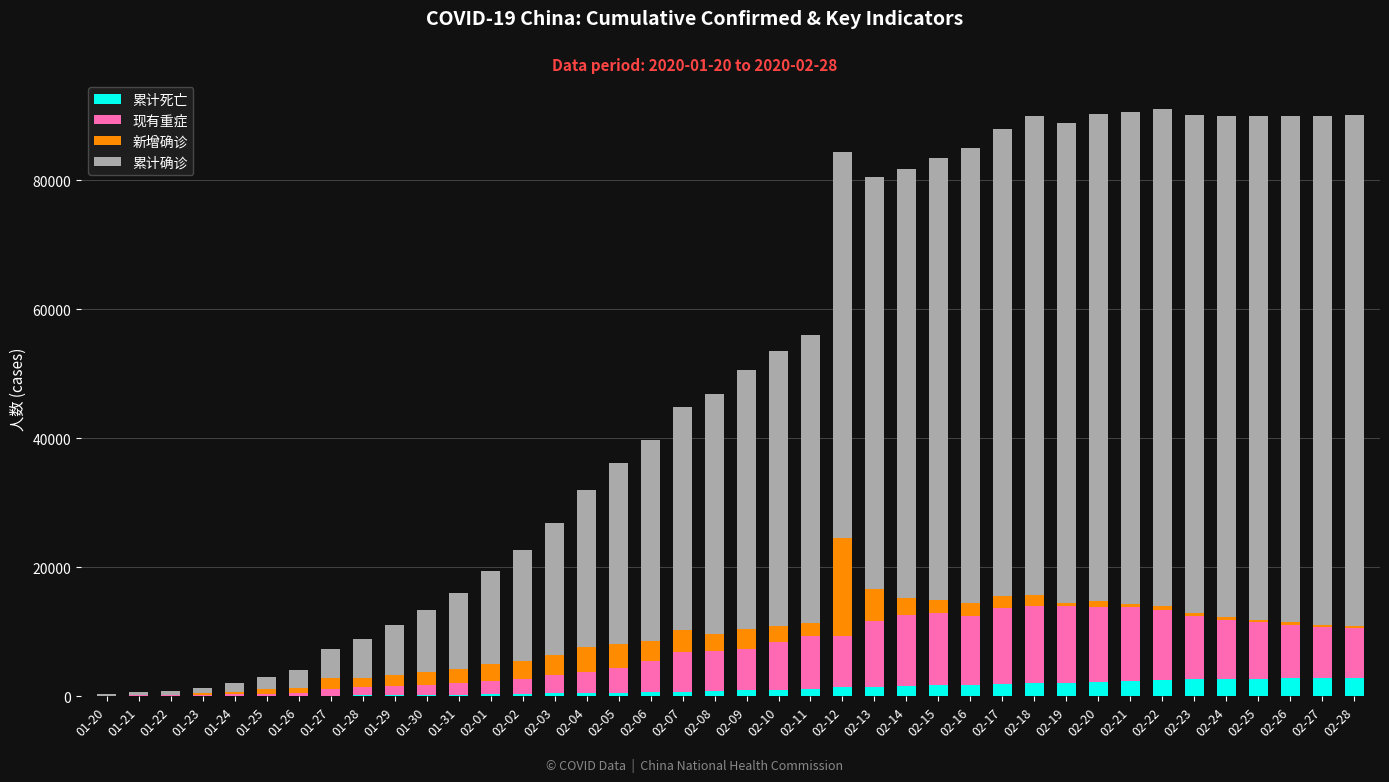

Are the bars grouped side by side (vs. stacked)?

No